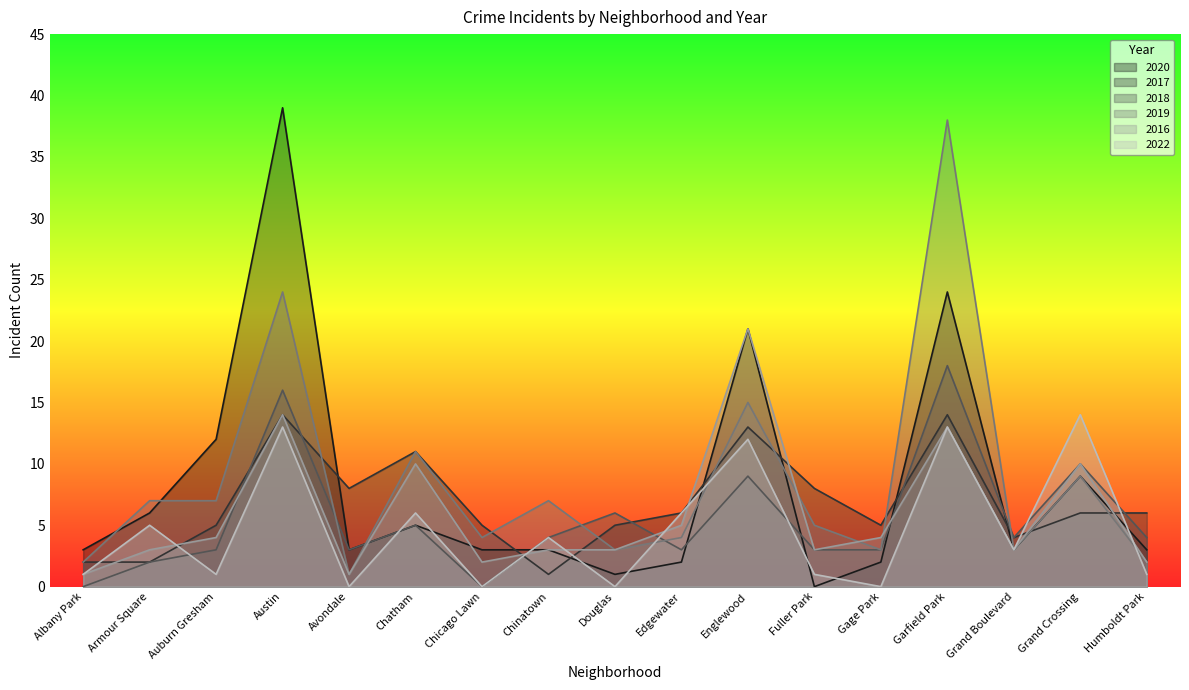

Which has a higher value, Austin or Armour Square?

Austin